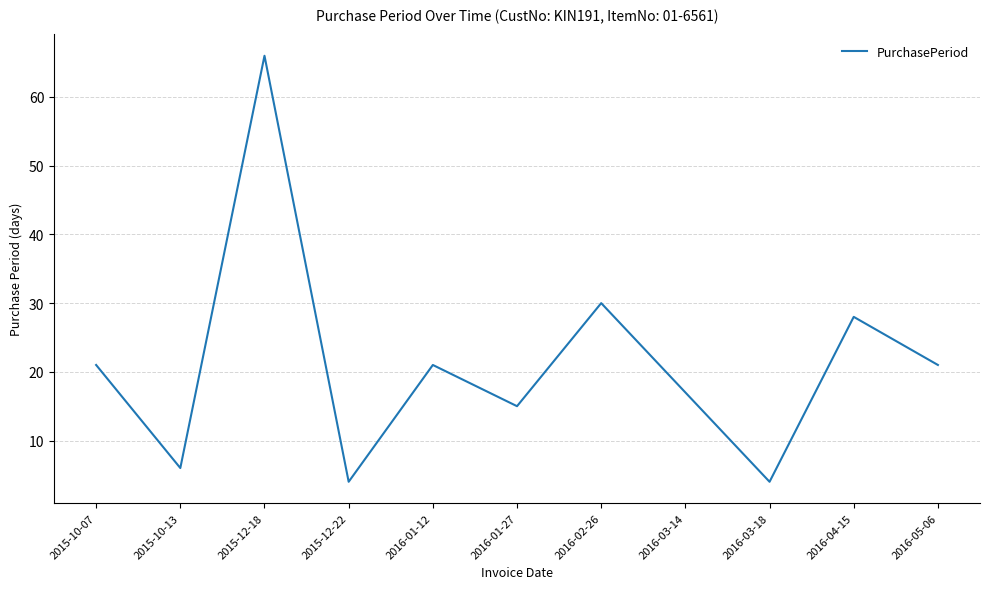

What position from the left is 2016-01-27?

6